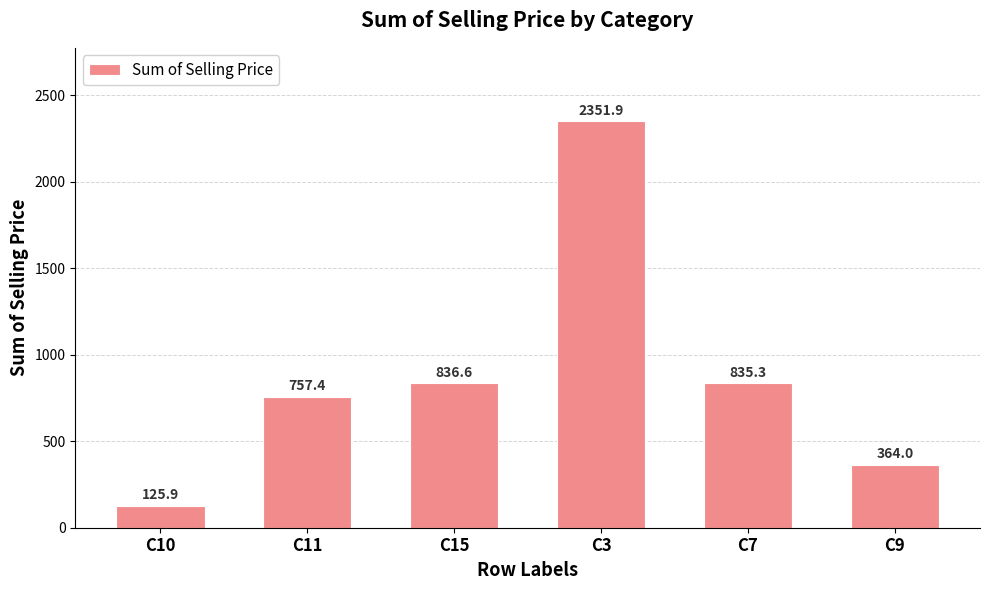

What is the minimum value shown in the chart?

125.9